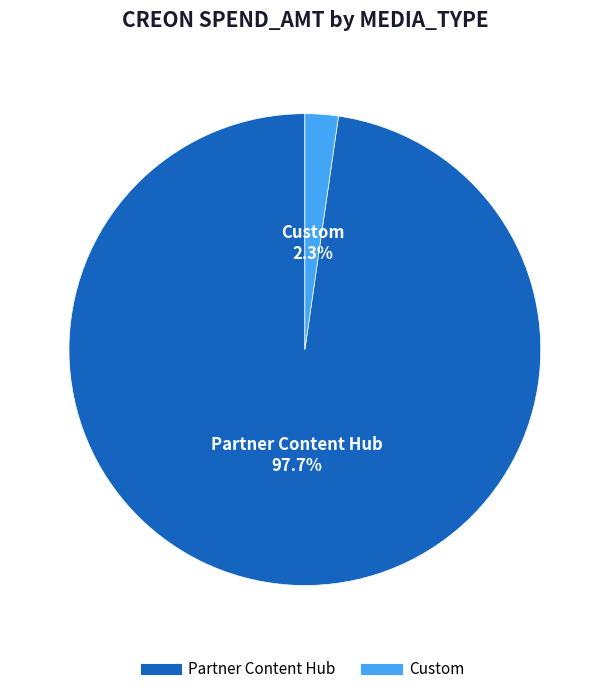

How many segments does this pie chart have?

2